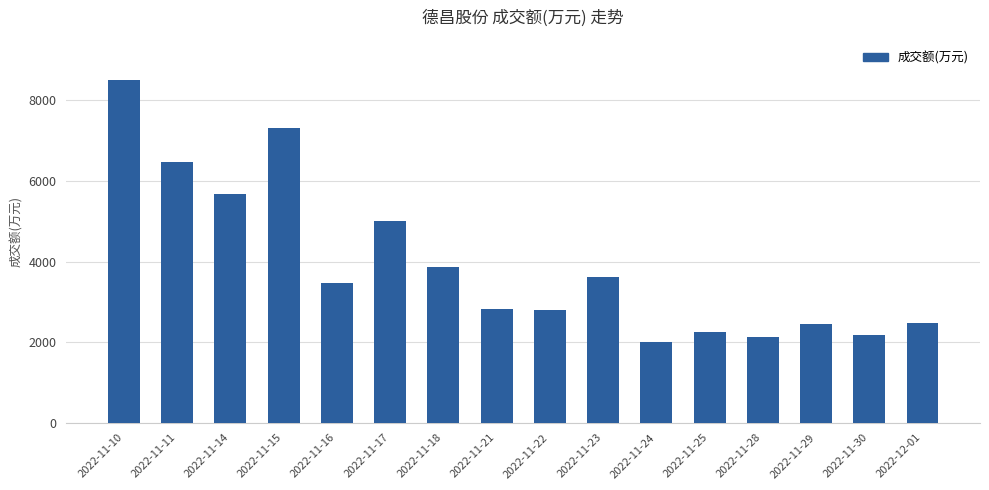

The value at 2022-11-25 is 1348. True or false?

False